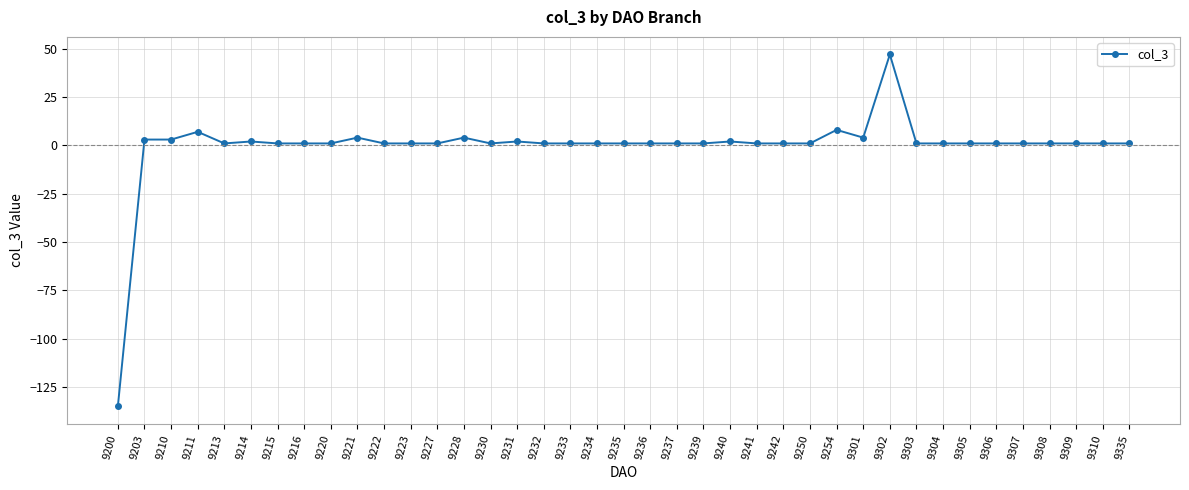

What is the change in value from 9203 to 9303?

-2